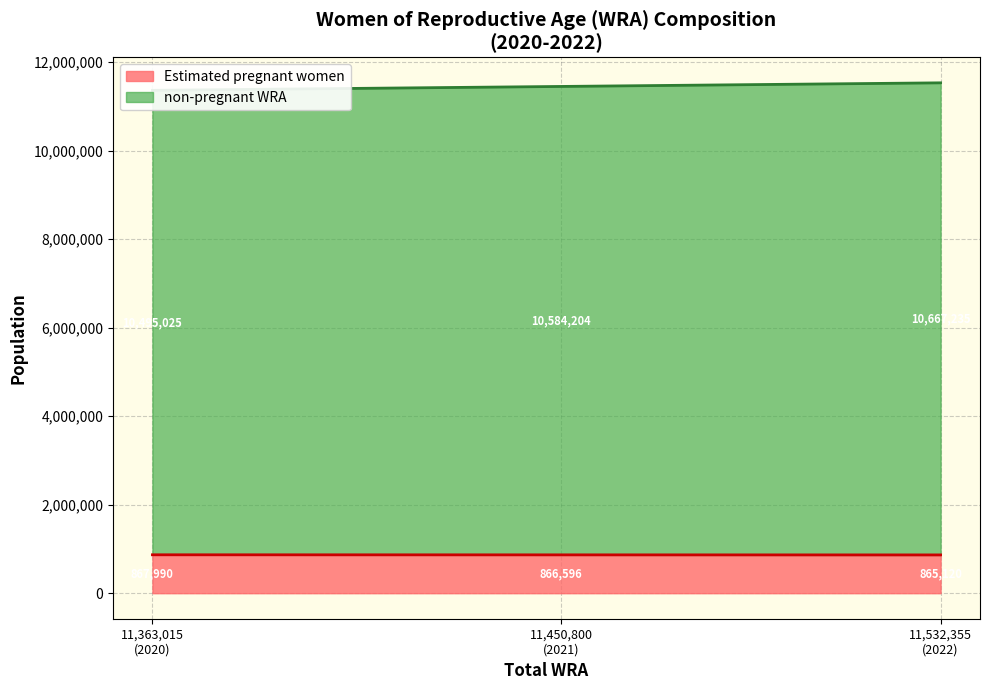

What is the lowest value of the Estimated pregnant women series?

865120.3